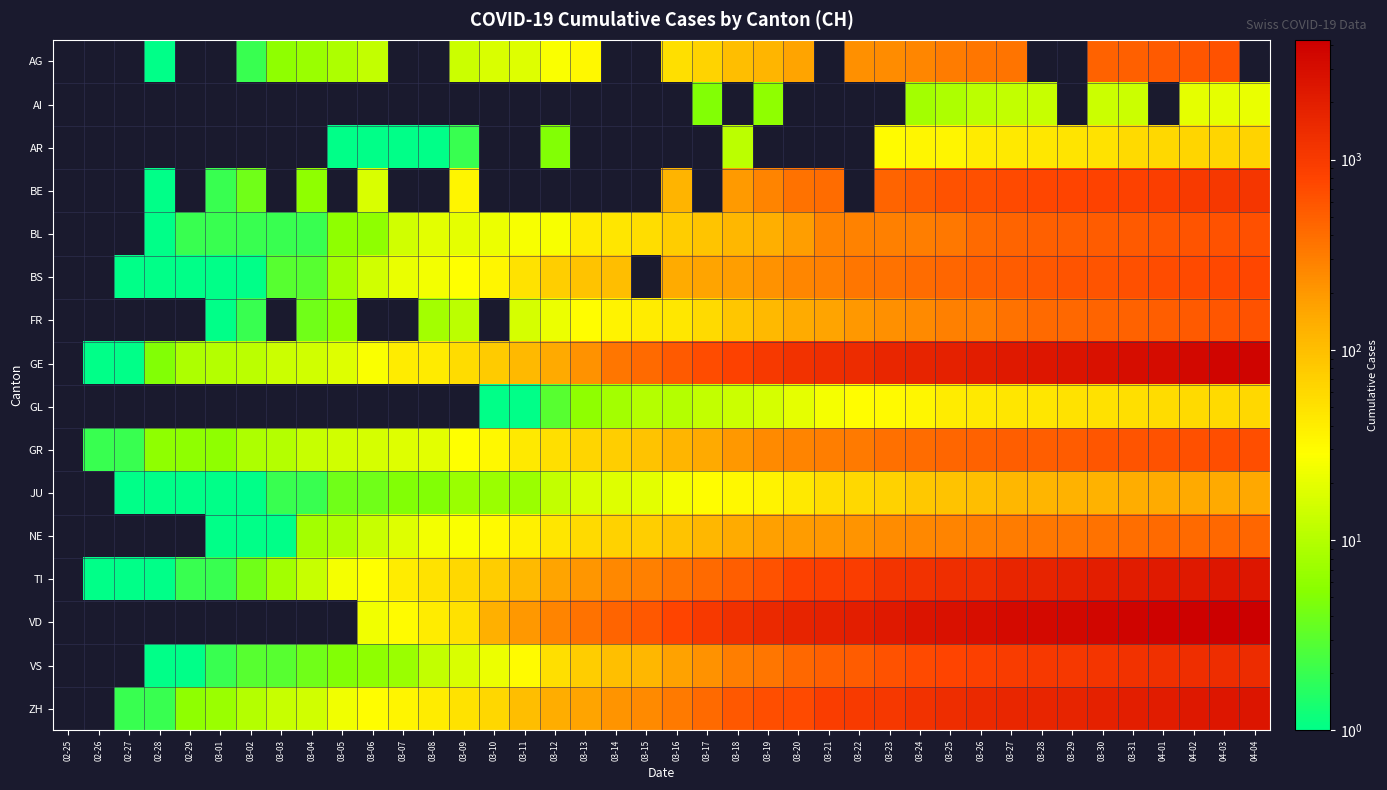

How many series are shown in this chart?

16